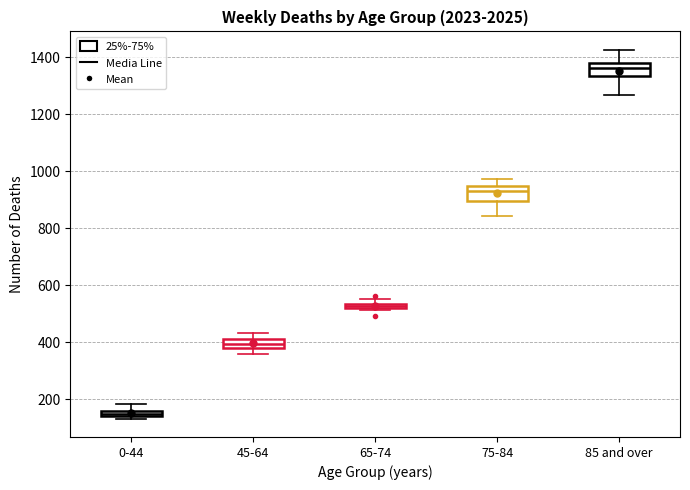

Which box's median line is the highest?

85 and over